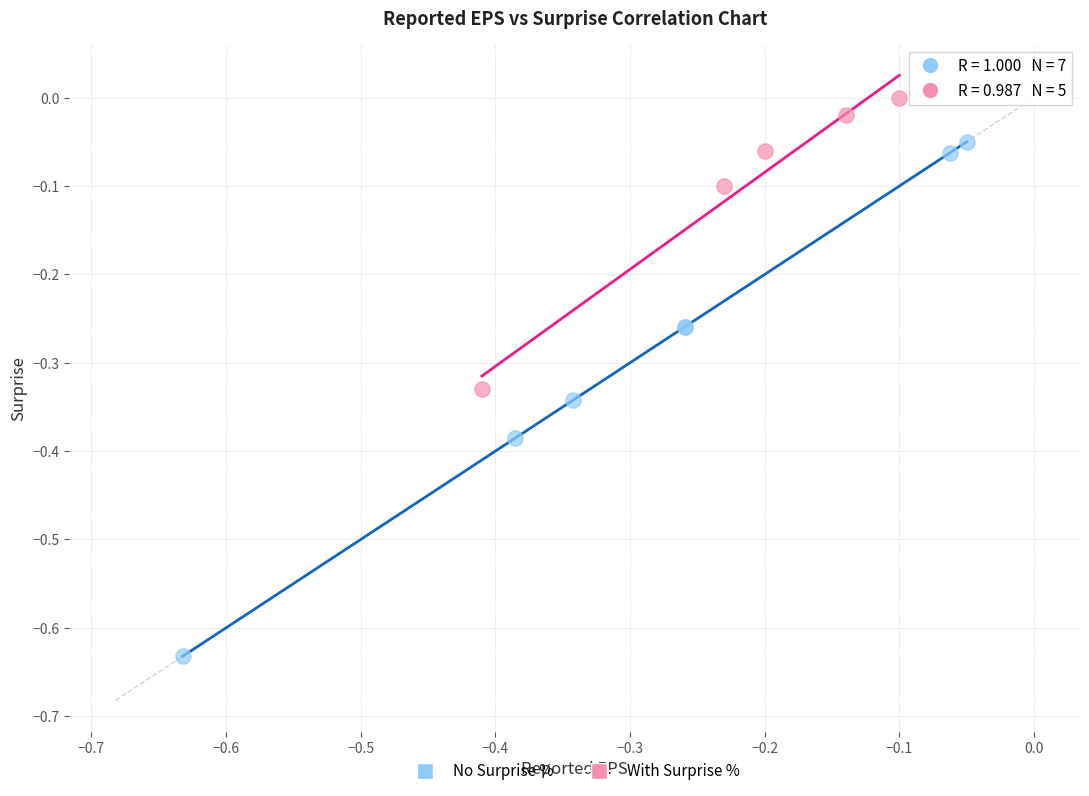

Which series has the largest Y range (max minus min)?

No Surprise %